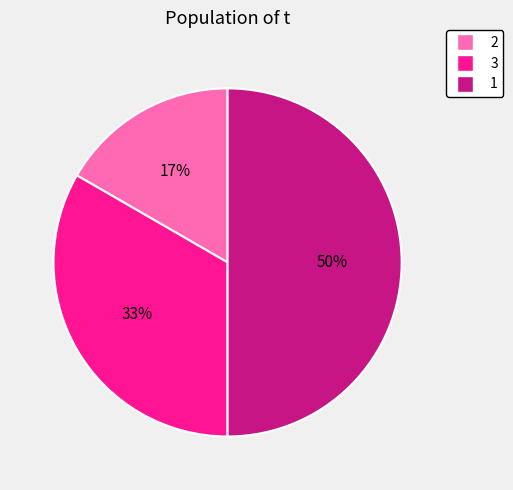

Rank the categories by value from lowest to highest.

2, 3, 1